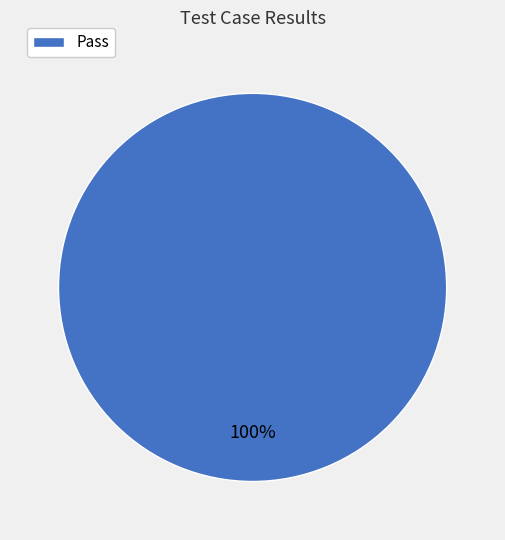

Rank the categories by value from lowest to highest.

Pass